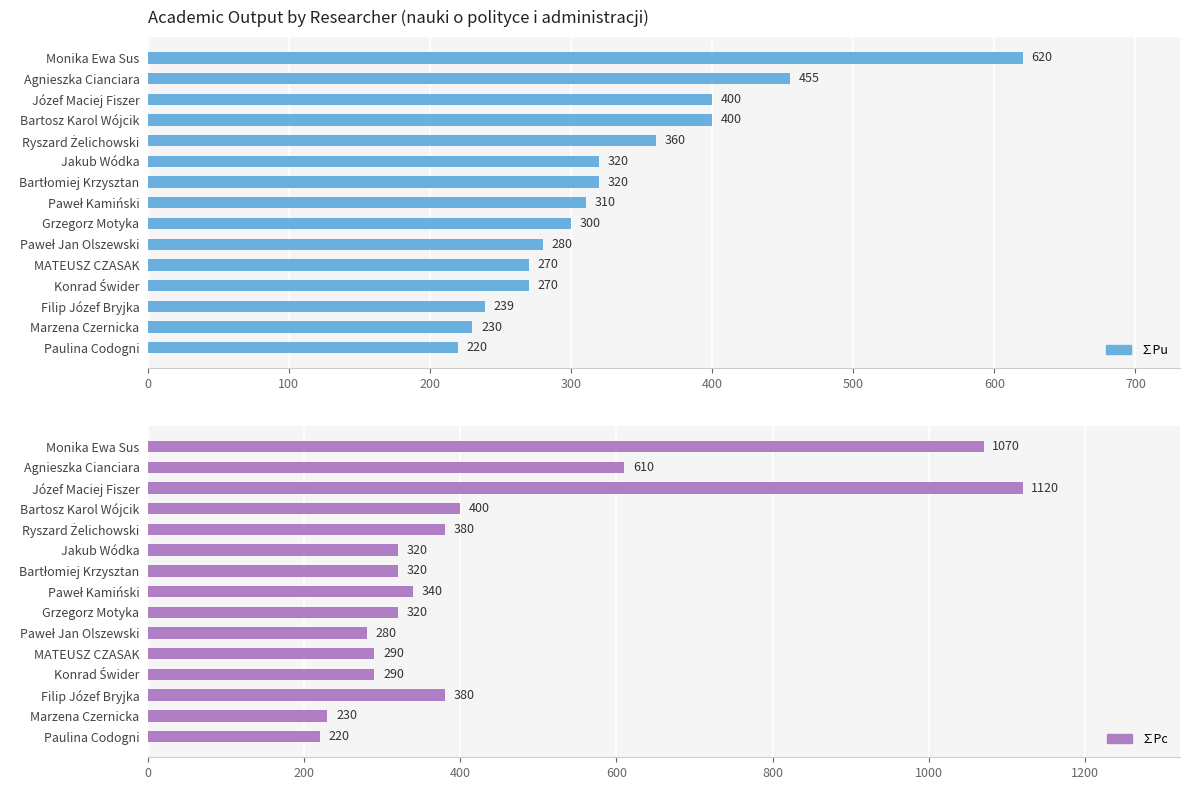

What is the value of the ∑Pc bar at the 4th from the left?

400.0